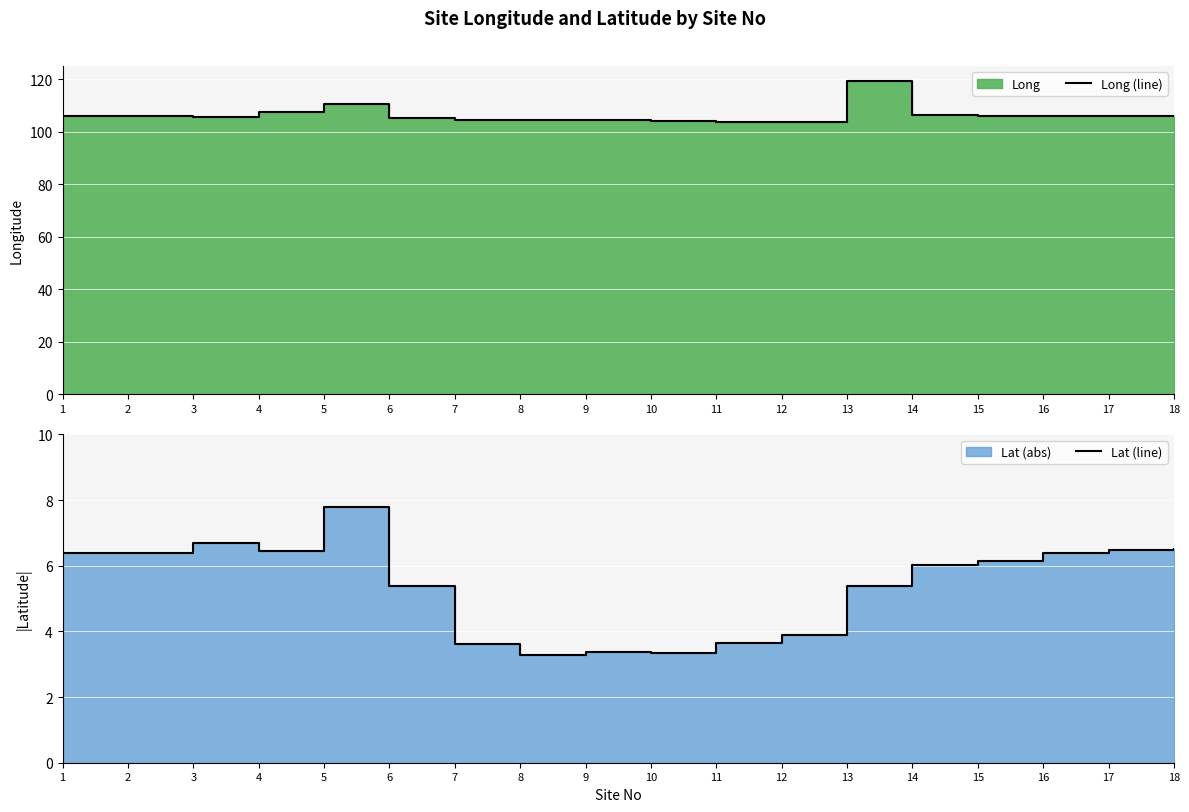

Rank the series at 15 from lowest to highest value.

Lat (line), Long (line)